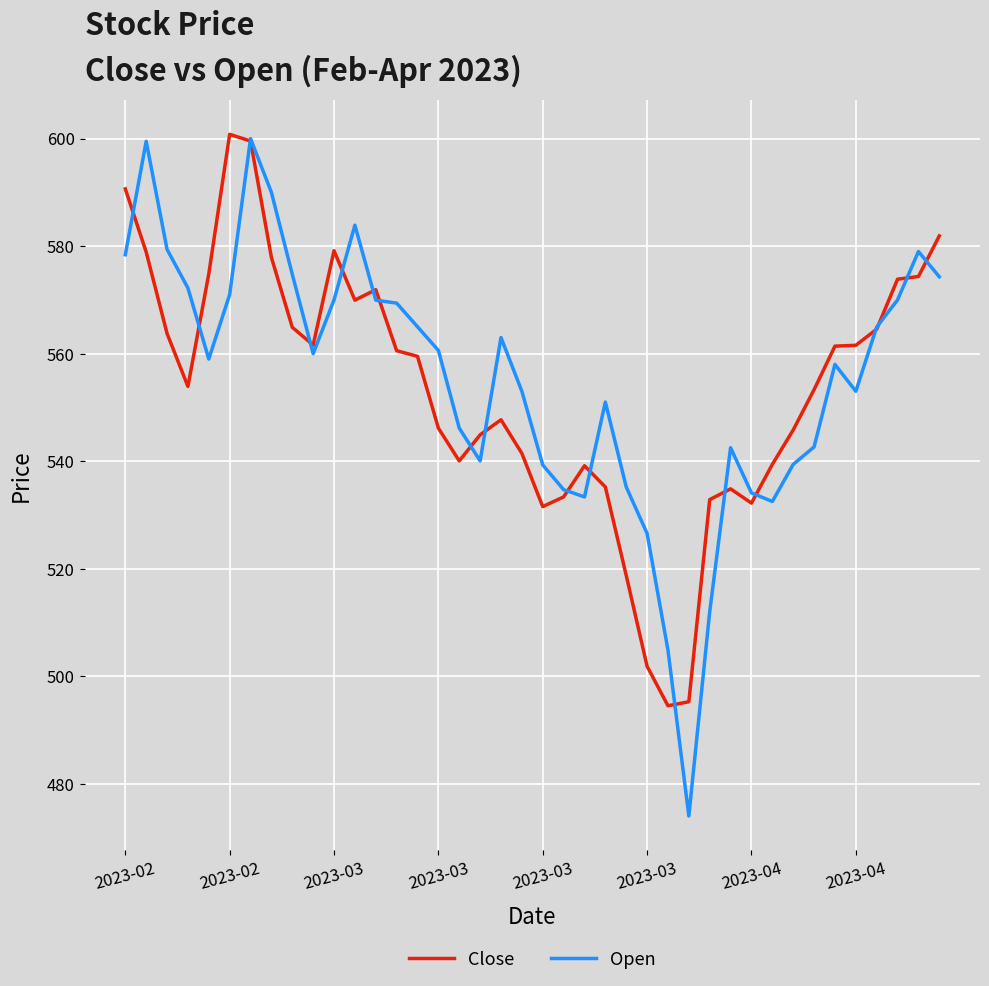

What is the minimum value for Close?

494.5